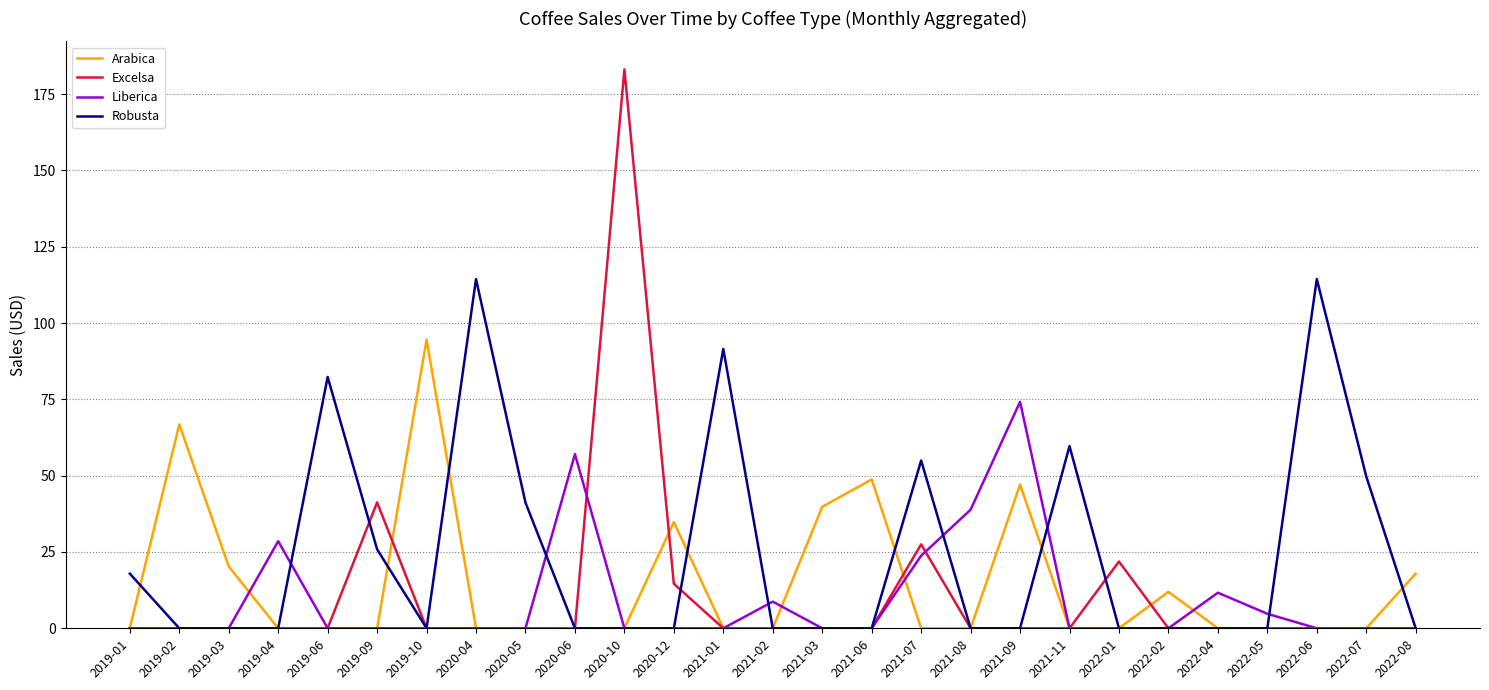

What are all the series names shown in the legend?

Arabica, Excelsa, Liberica, Robusta